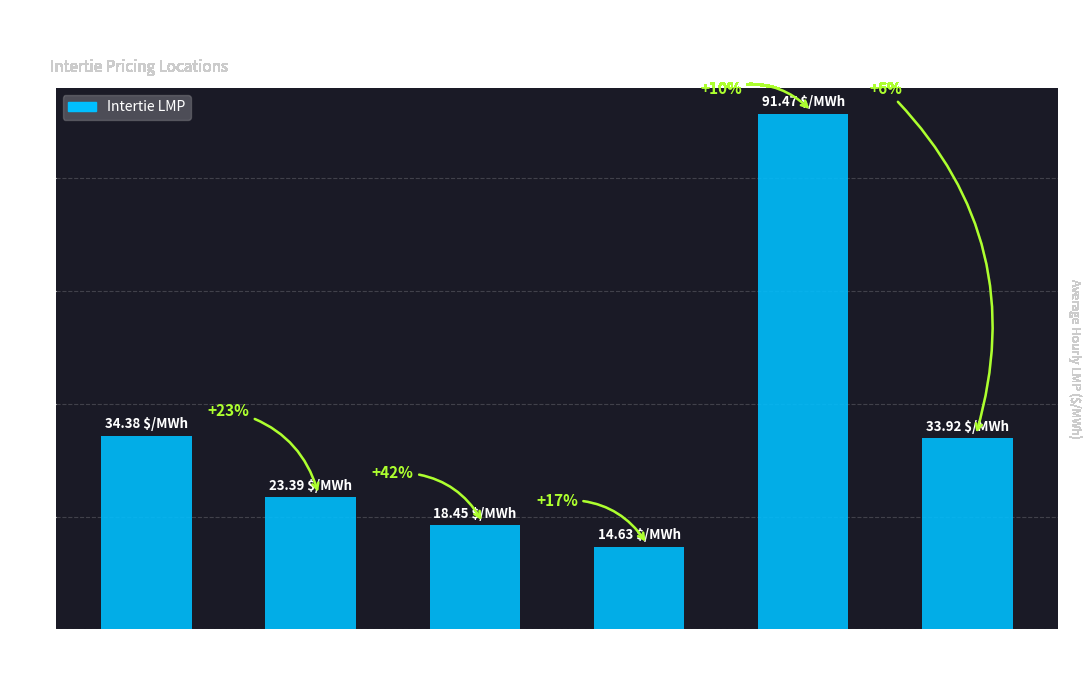

Does the chart contain any negative values?

No